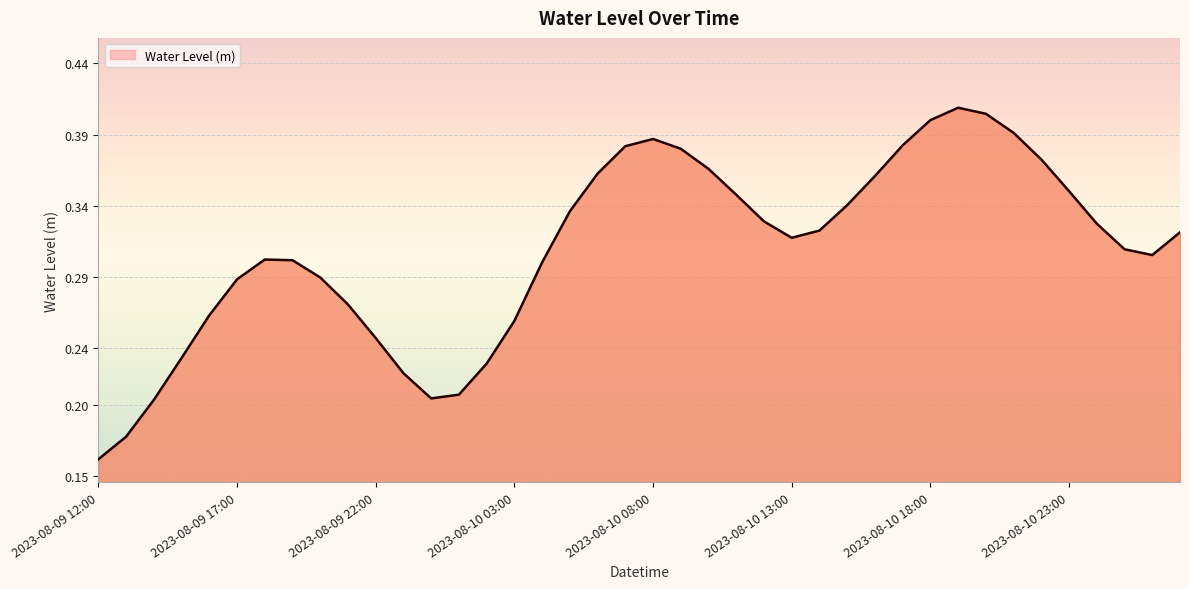

How many interior local peaks (higher than both neighbors) does the data have?

3